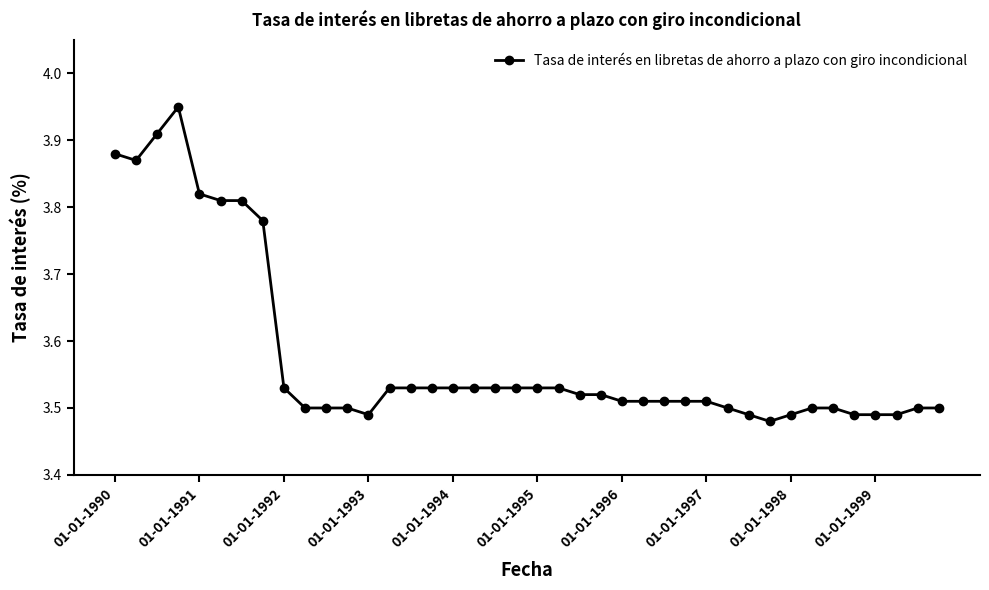

What is the sum of all values?

143.1